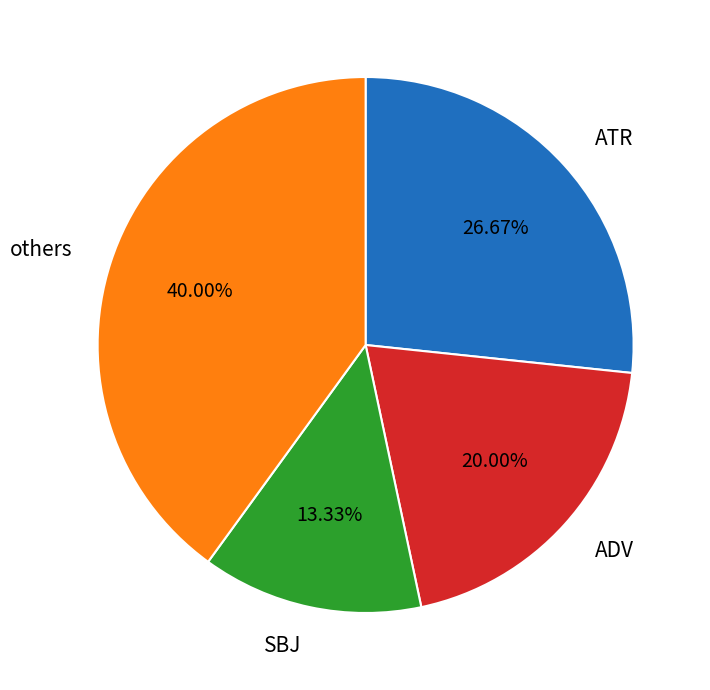

Combined, do ADV and others account for over 50%?

Yes